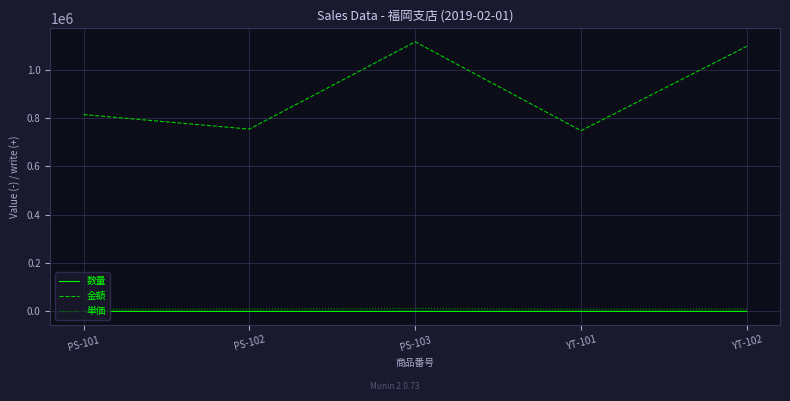

What is the difference between the highest and lowest values at YT-102?

1097488